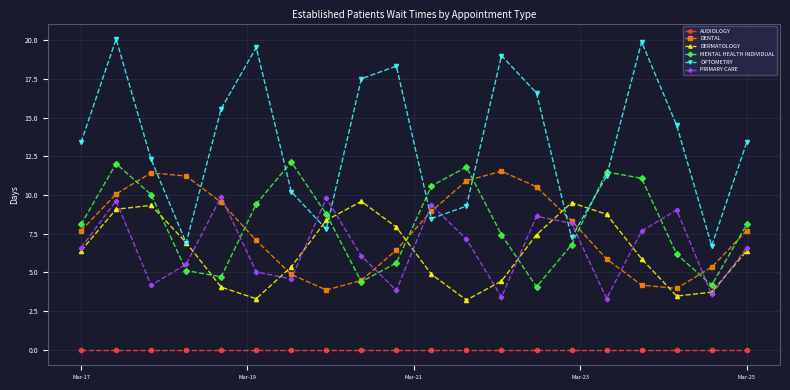

How many data points does each series have?

20